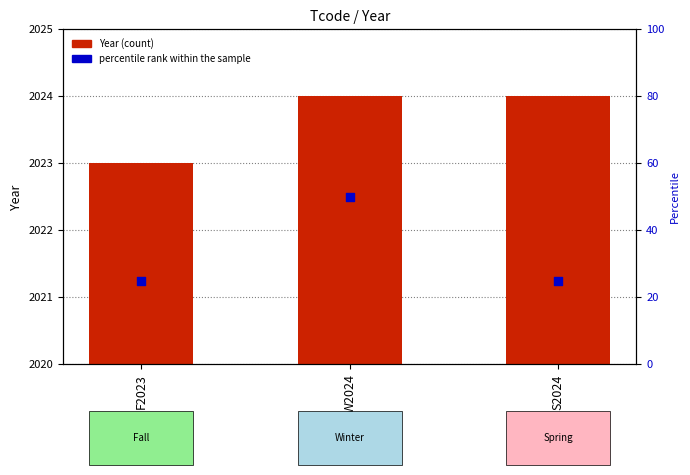

At how many categories does at least one series exceed 16?

3